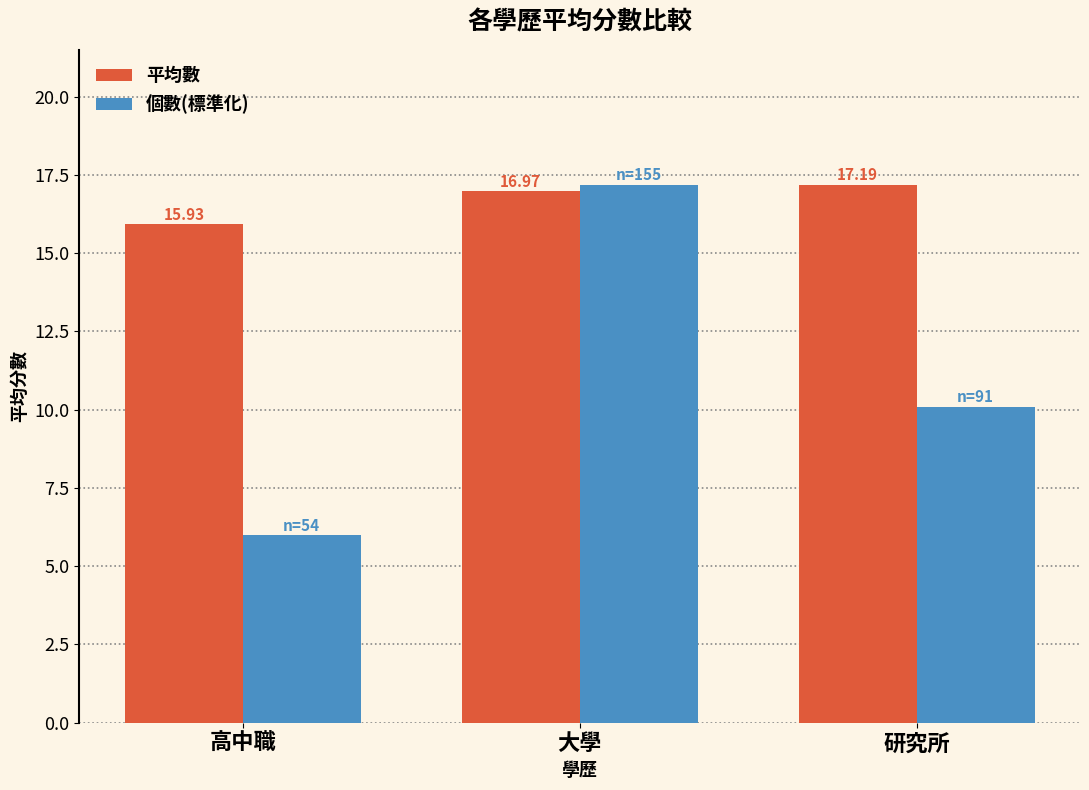

Reading left to right, extract all data points from this chart.

平均數: 高中職=15.9	大學=17.0	研究所=17.2
個數(標準化): 高中職=6.0	大學=17.2	研究所=10.1